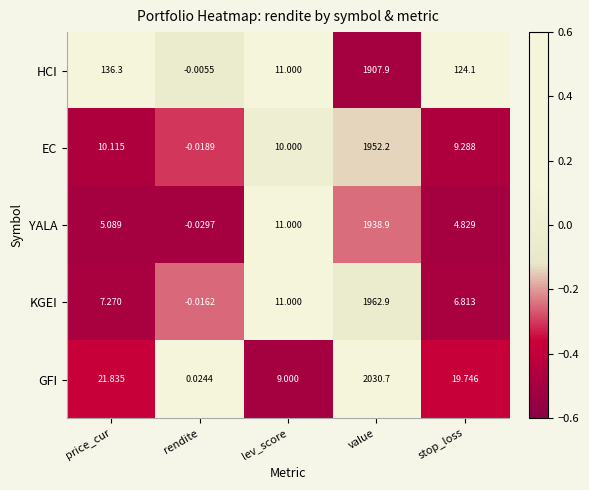

Which category has the highest value across all series?

value